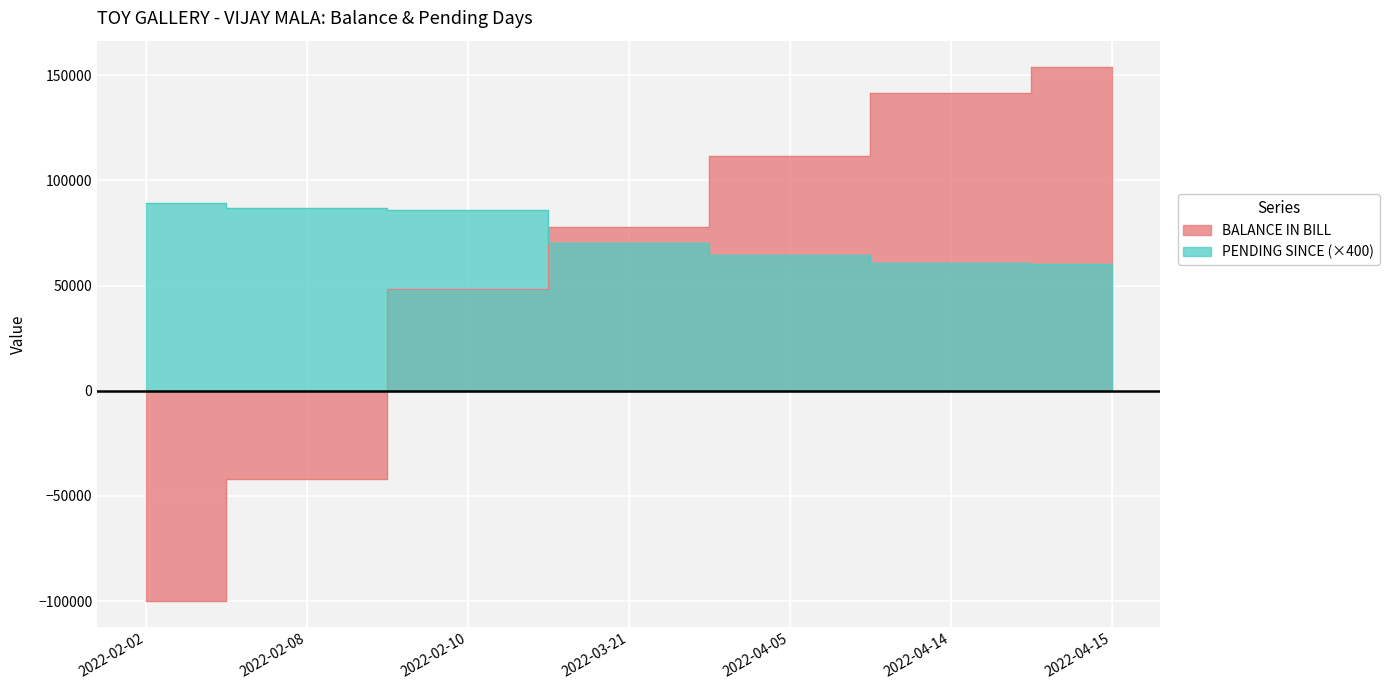

At which category is the sum across all series the highest?

2022-04-15